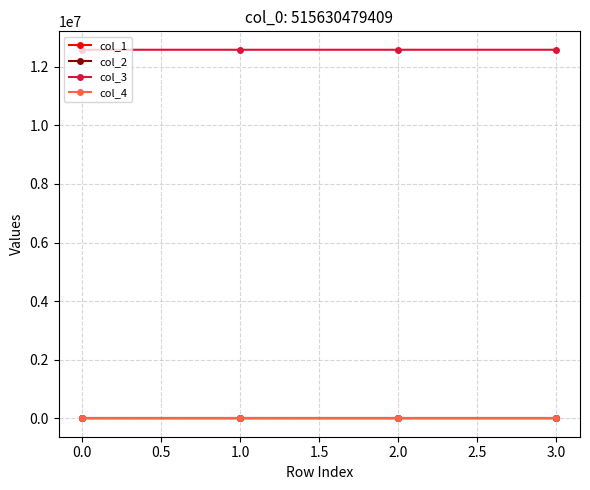

Is this an area chart (filled region under the line)?

No